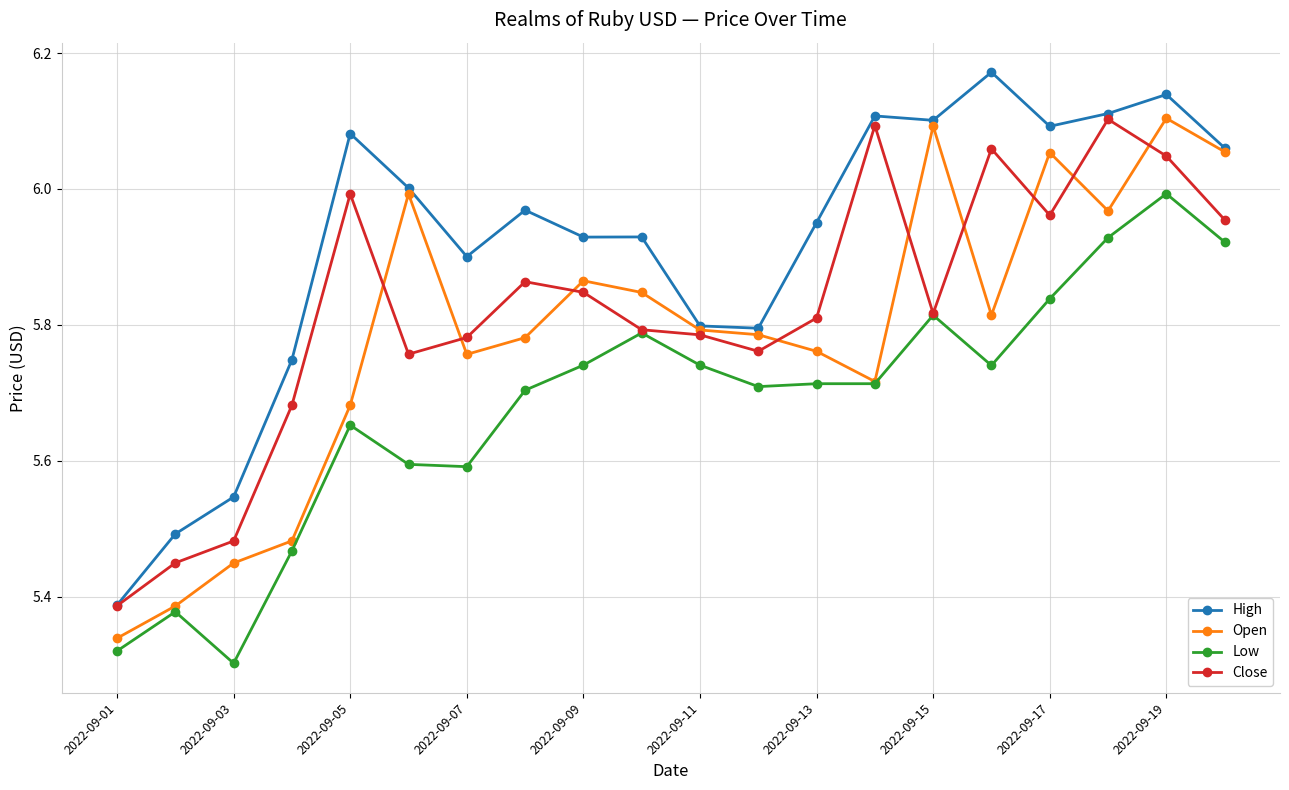

Which series has the largest total across all categories?

High